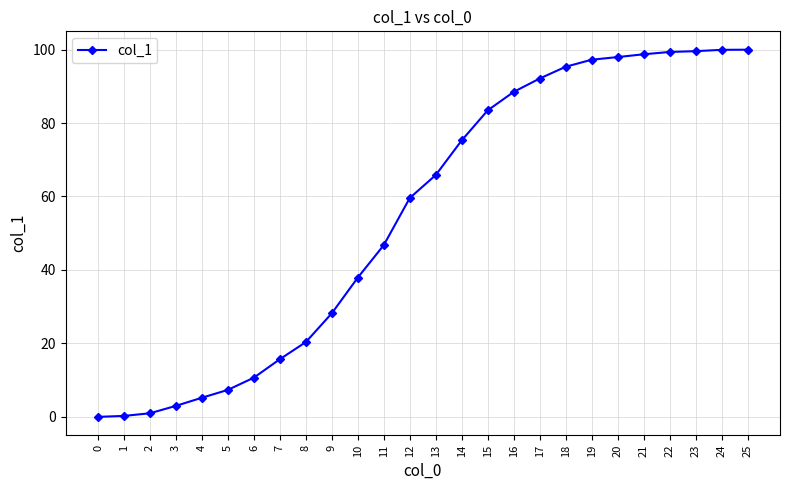

What is the average value?

55.0